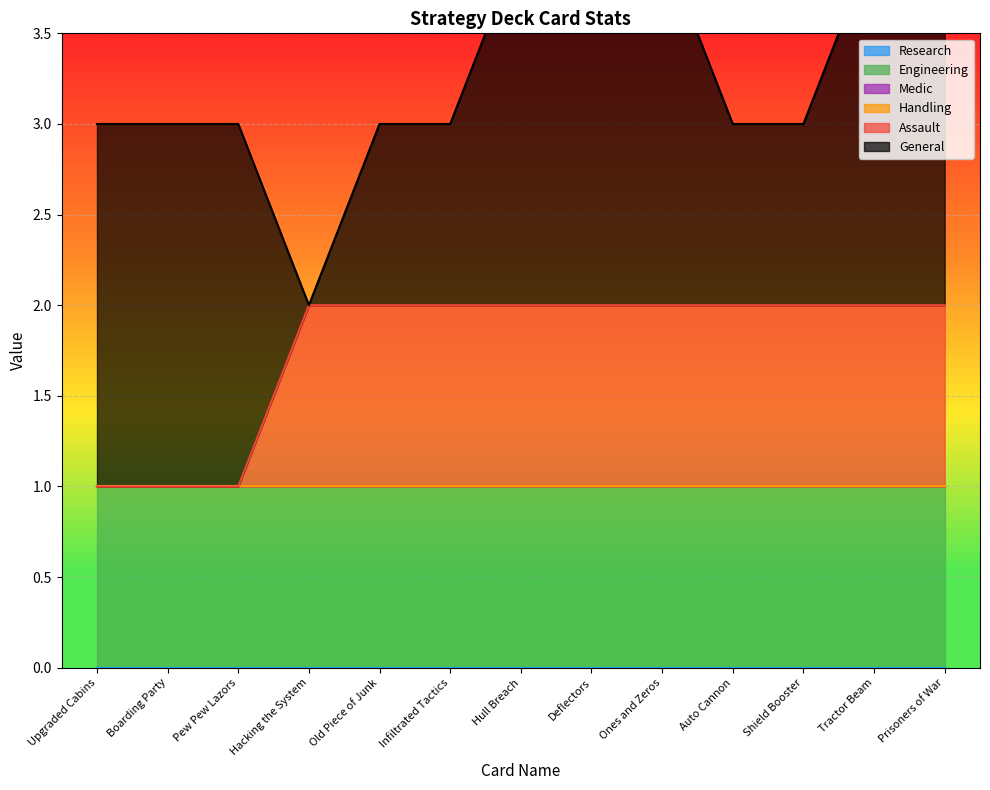

What is the spread (max minus min) of values at Auto Cannon?

1